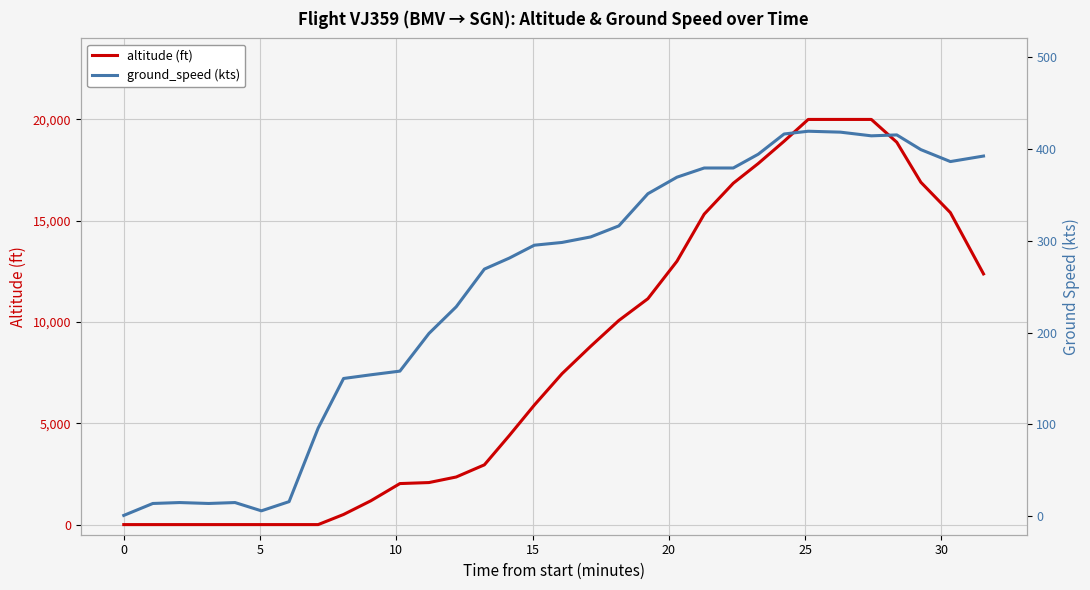

What is the maximum value for altitude (ft)?

20000